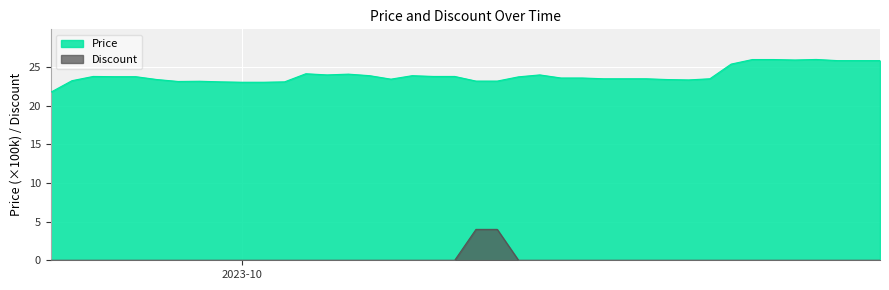

Reading right to left, what are all the values shown in this chart?

Price: 25.9	25.9	25.9	26.0	25.9	26.0	26.0	25.4	23.5	23.4	23.4	23.5	23.5	23.5	23.6	23.6	24.0	23.8	23.2	23.2	23.8	23.8	23.9	23.4	23.9	24.1	24.0	24.1	23.1	23.1	23.1	23.1	23.2	23.1	23.4	23.8	23.8	23.8	23.2	21.8
Discount: 0.0	0.0	0.0	0.0	0.0	0.0	0.0	0.0	0.0	0.0	0.0	0.0	0.0	0.0	0.0	0.0	0.0	0.0	4.0	4.0	0.0	0.0	0.0	0.0	0.0	0.0	0.0	0.0	0.0	0.0	0.0	0.0	0.0	0.0	0.0	0.0	0.0	0.0	0.0	0.0